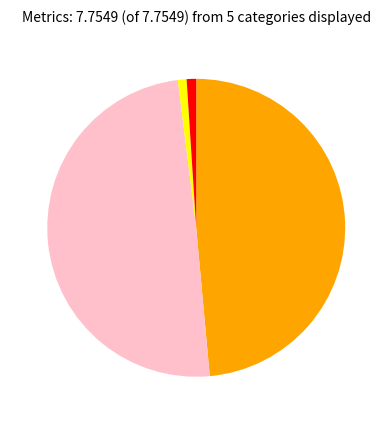

Is there any slice that represents more than half of the pie?

No